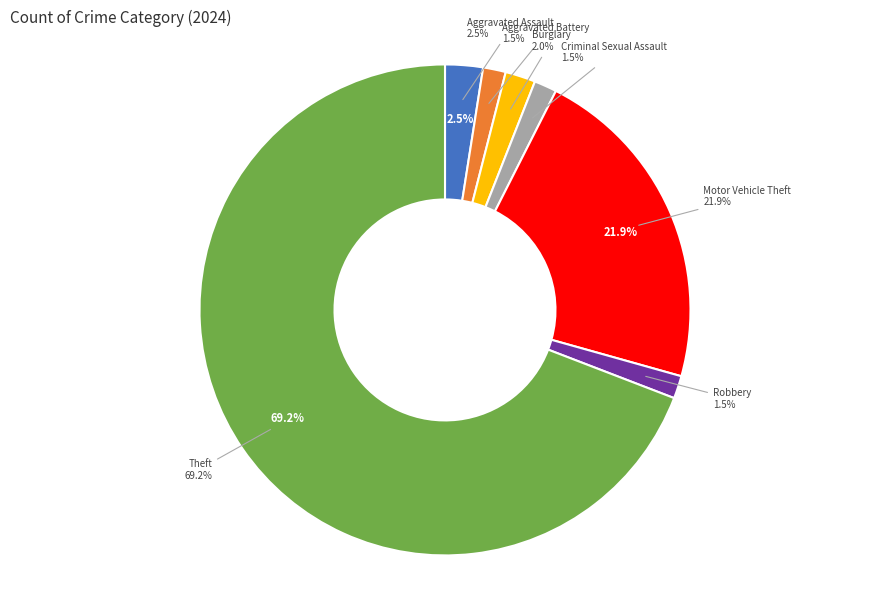

To the nearest percent, what is the difference between the Aggravated Battery and Aggravated Assault slice percentages?

1%